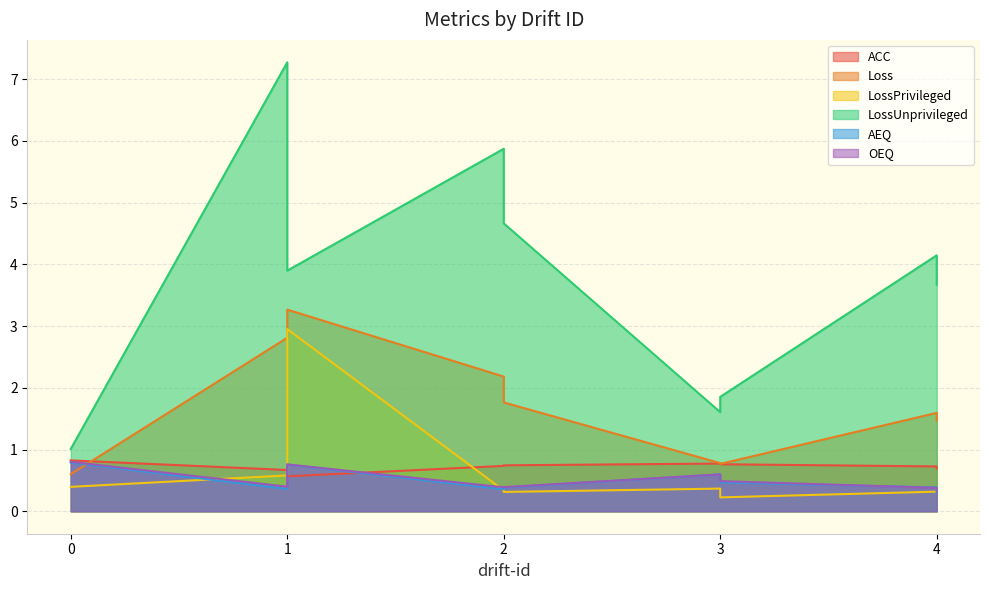

How many data points does each series have?

9